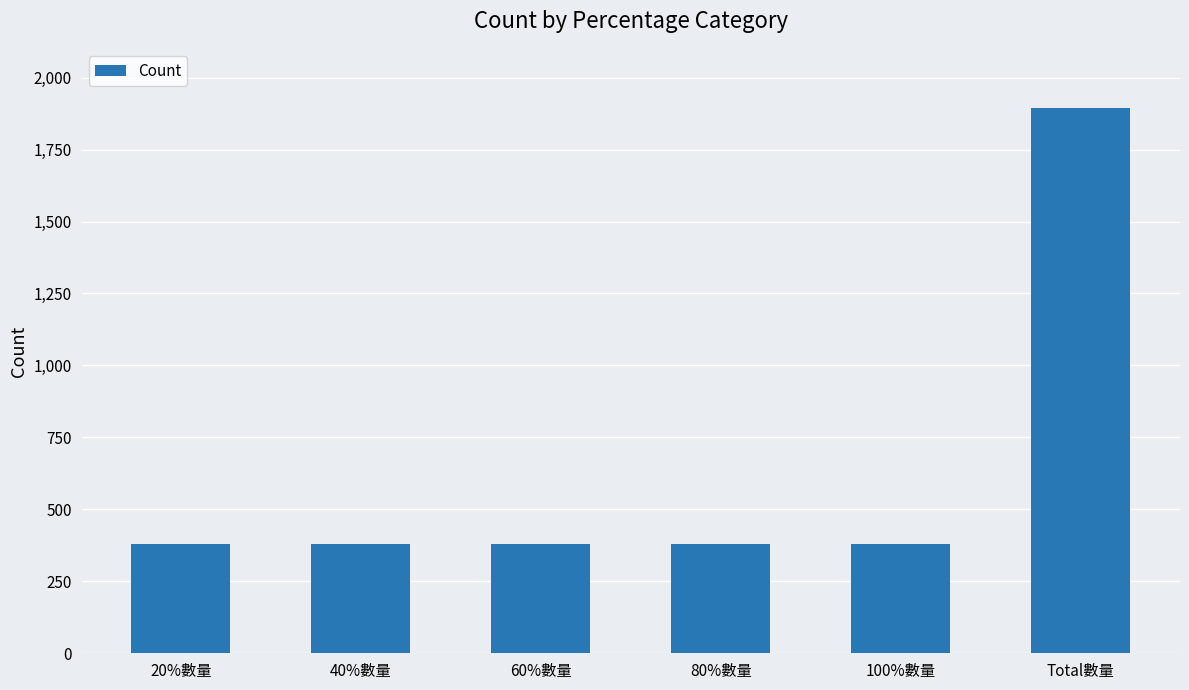

What is the label of the 5th bar from the left?

100%數量